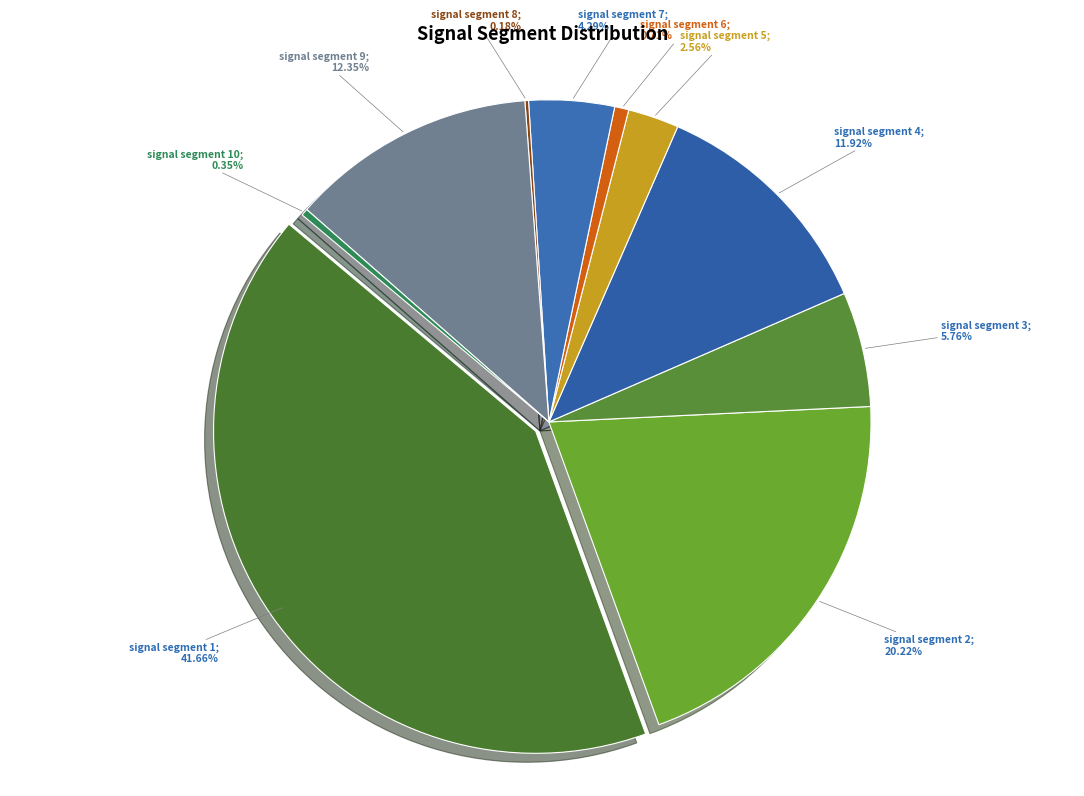

To the nearest percent, what is the combined percentage of signal segment 4 and signal segment 9?

24%